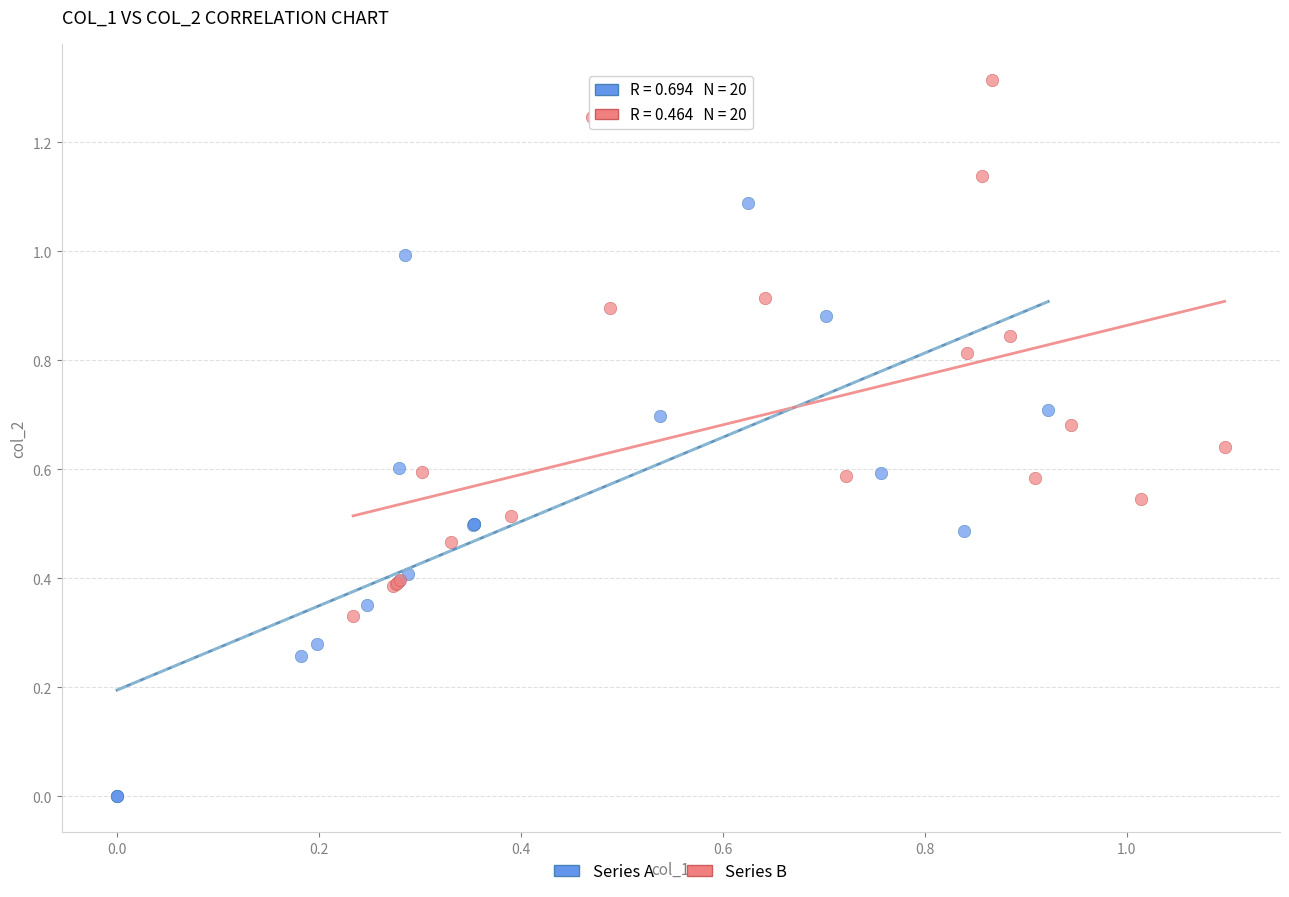

Which series has the widest spread of Y values?

Series A